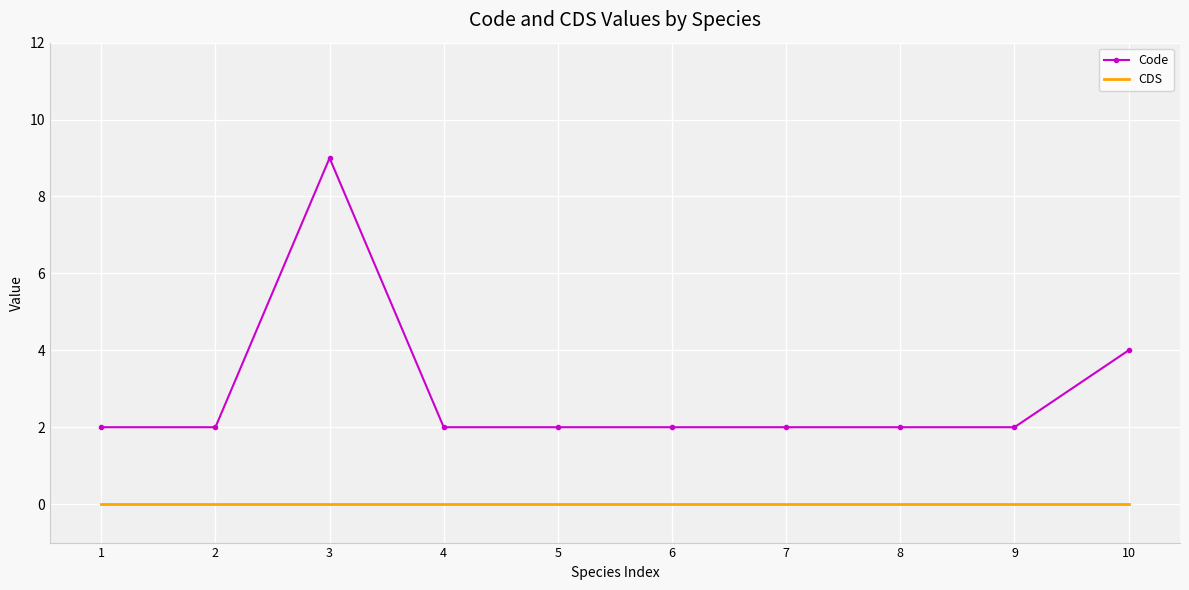

Which category has the highest value across all series?

3